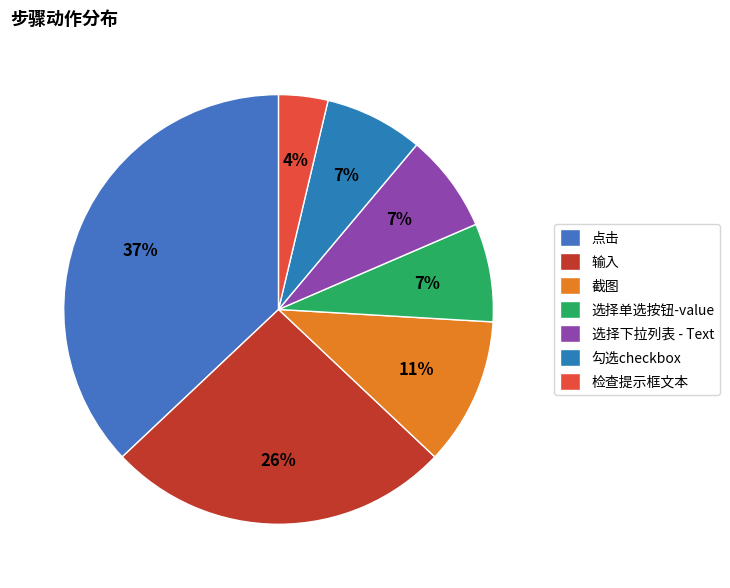

The 输入 slice represents 16% of the pie. True or false?

False